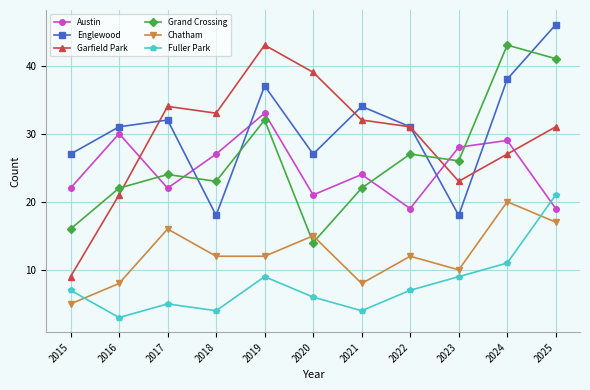

True or false: Grand Crossing and Chatham intersect in this chart.

True